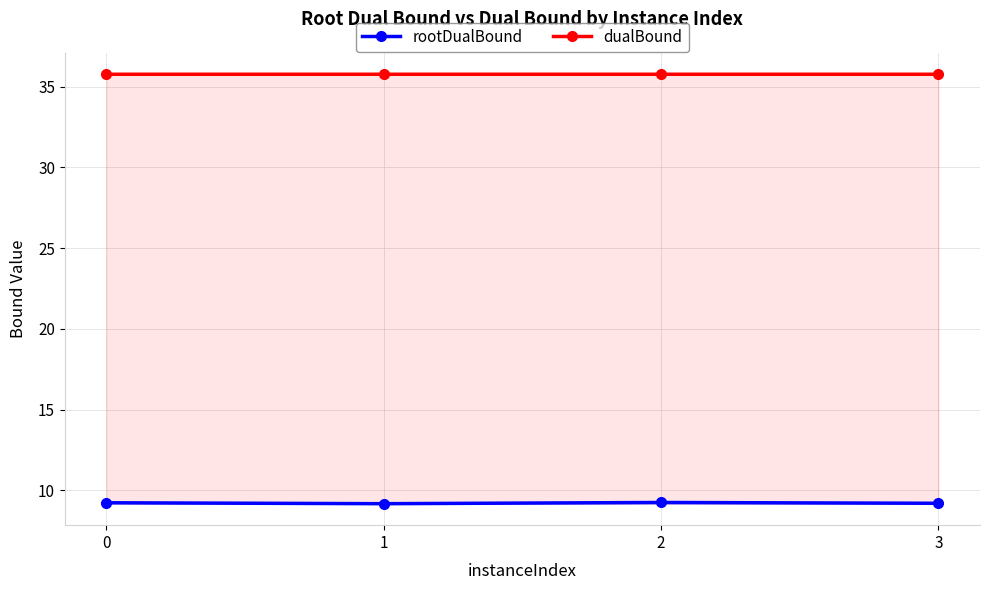

What is the value of the rootDualBound point at the 4th from the left?

9.2